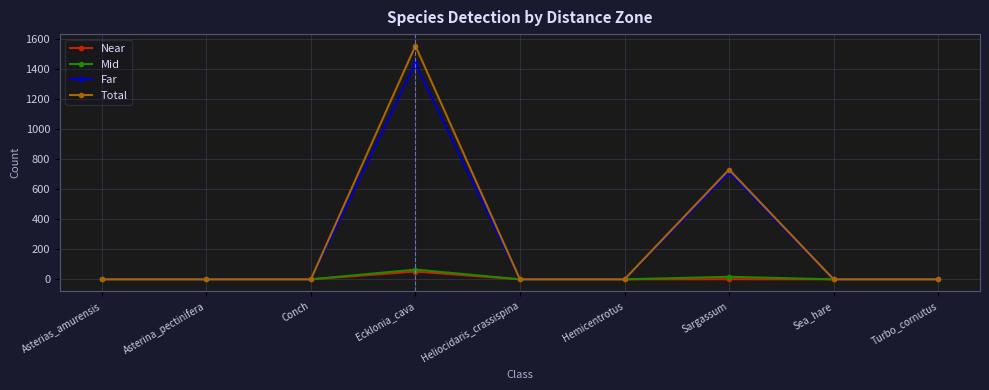

What is the label of the 9th point from the left?

Turbo_cornutus